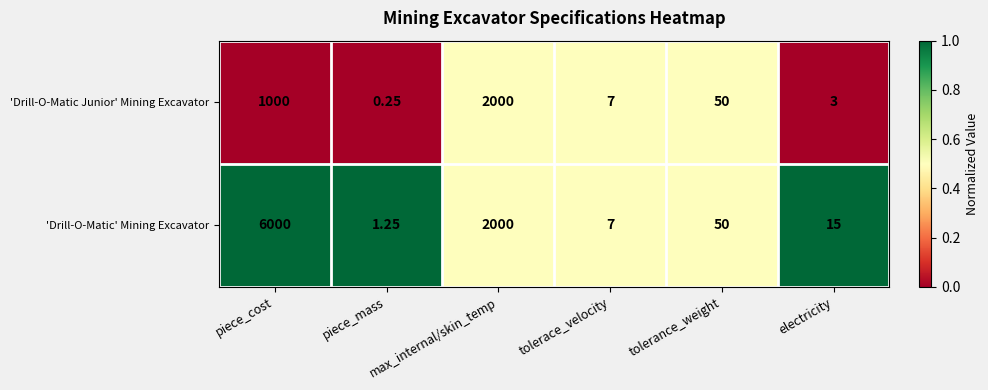

Which series has the largest range (max minus min)?

'Drill-O-Matic' Mining Excavator